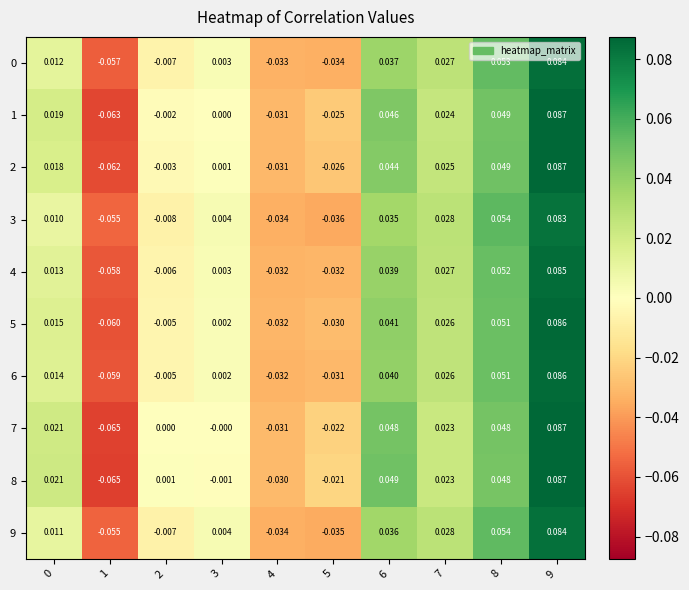

Is the value of 5 at 1 greater than the value of 7 at 4?

No